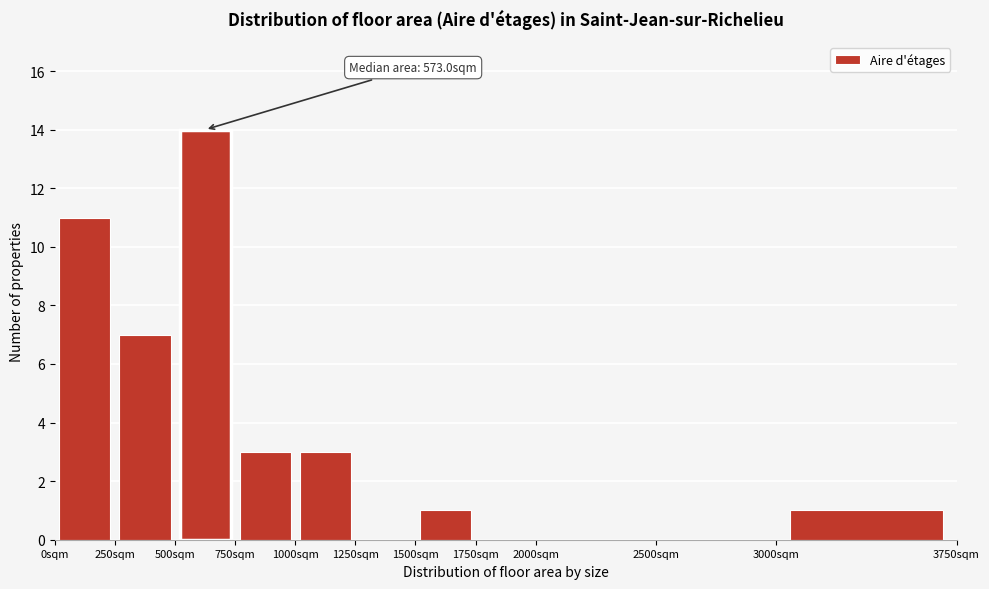

Which range on the x-axis has the tallest bar?

500 to 750